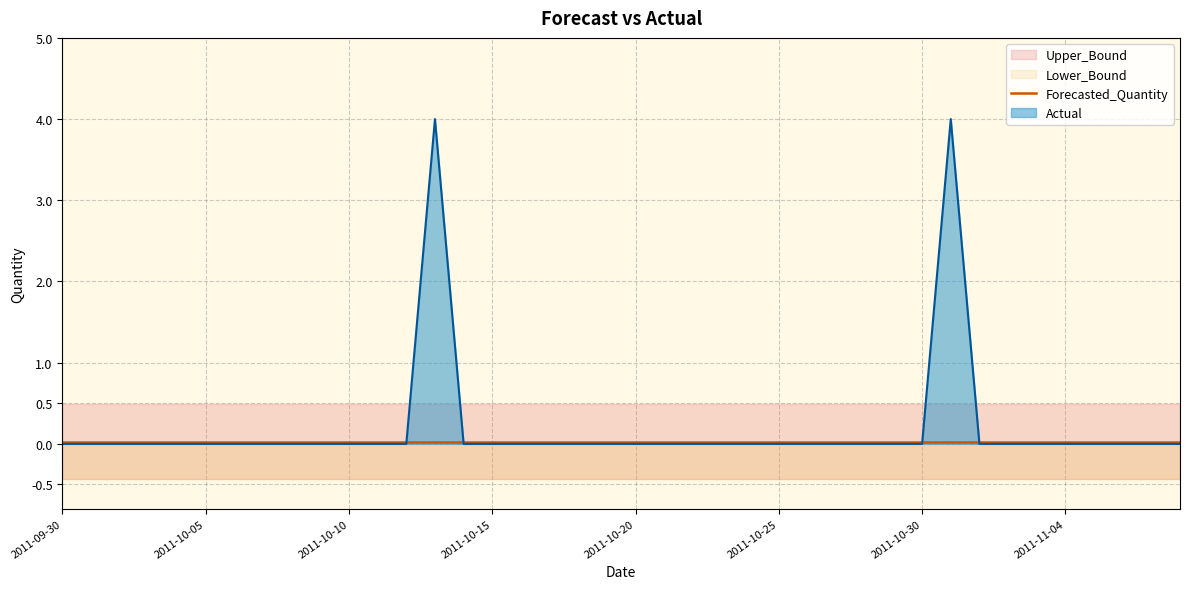

List the series in order of their peak value, highest first.

Actual, Upper_Bound, Forecasted_Quantity, Lower_Bound